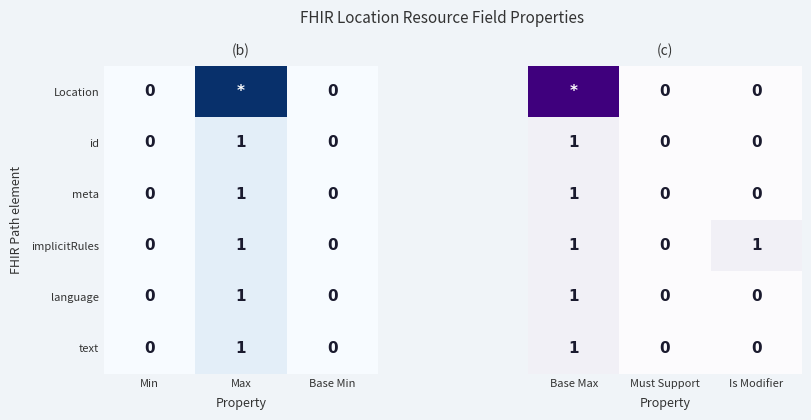

The value of language at Min is 1. True or false?

False